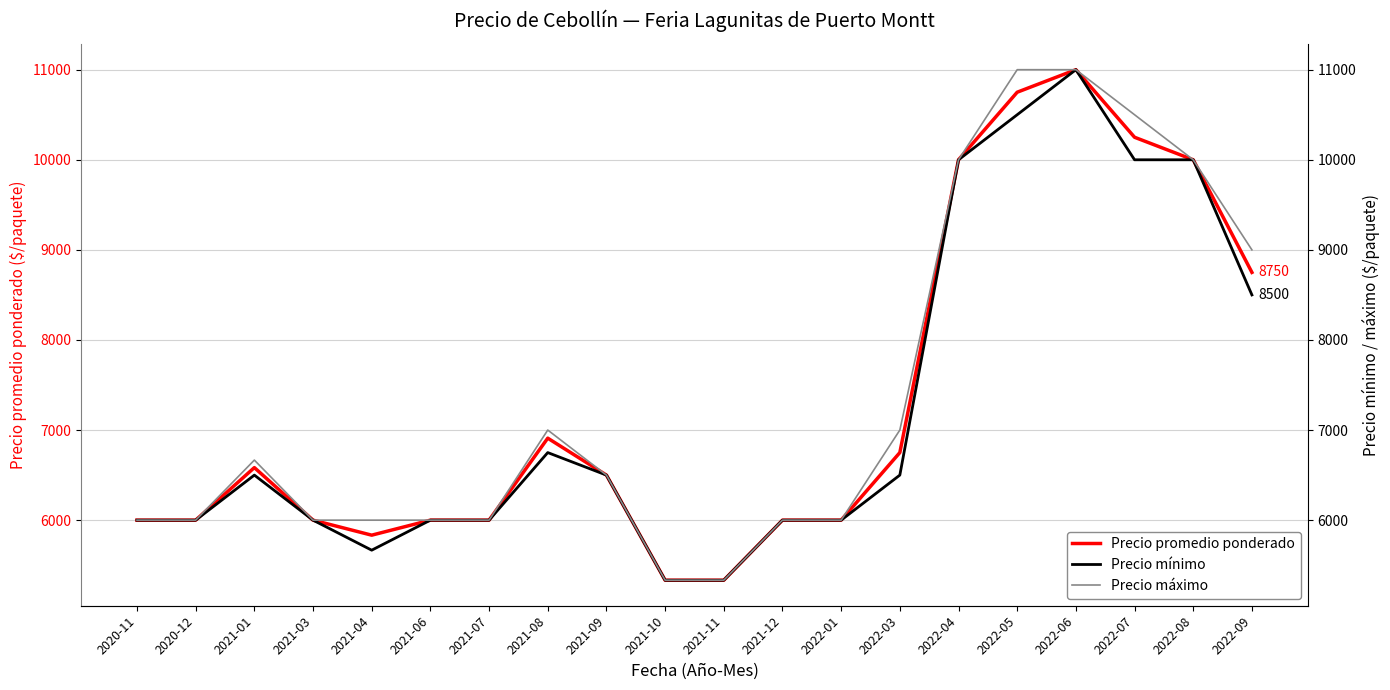

At which category is the sum across all series the highest?

2022-06